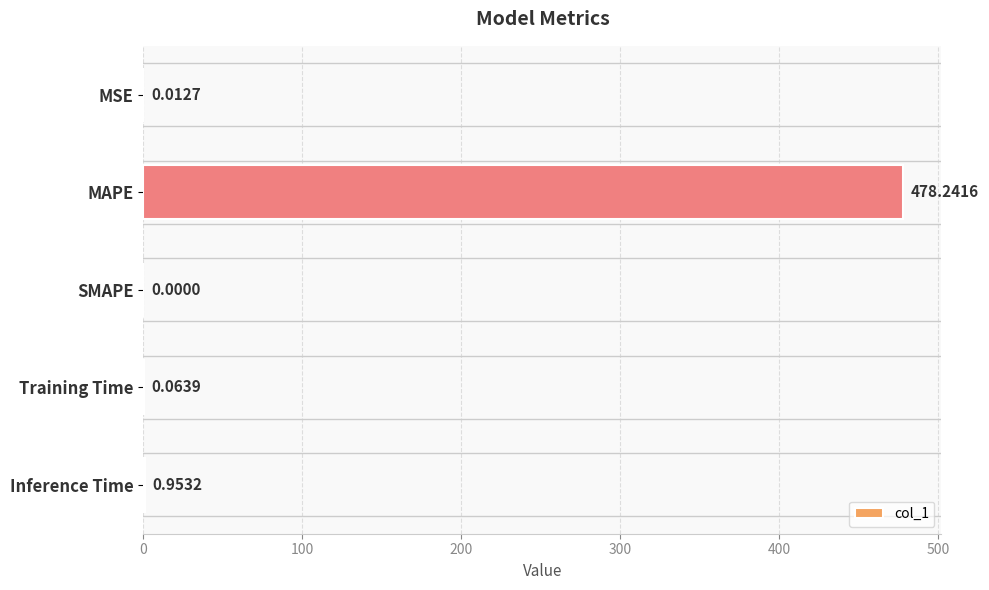

Between MSE and Training Time, which is larger?

Training Time